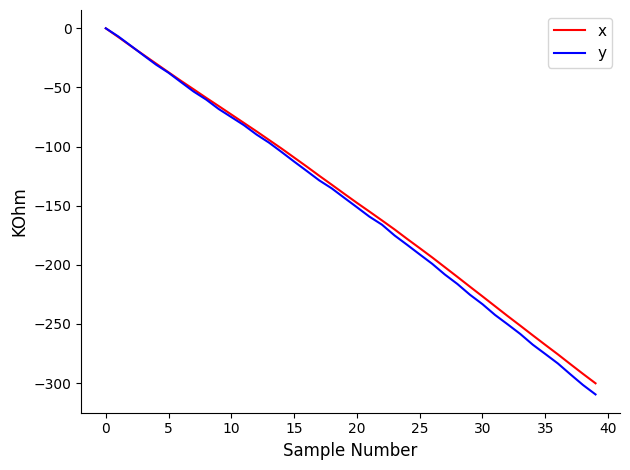

True or false: y has more than 1 interior local peaks.

False